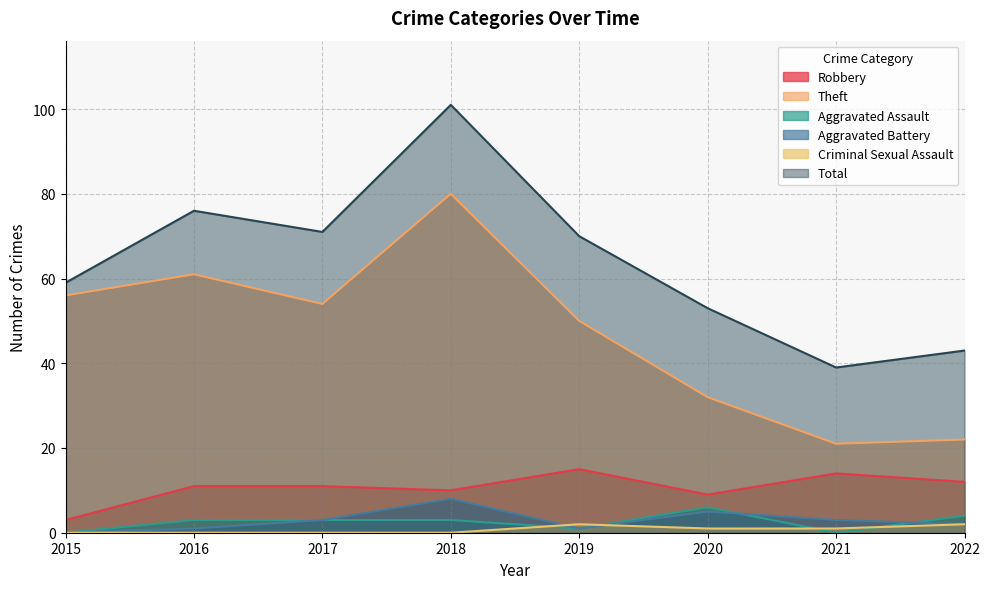

Which series has the widest spread of values?

Total